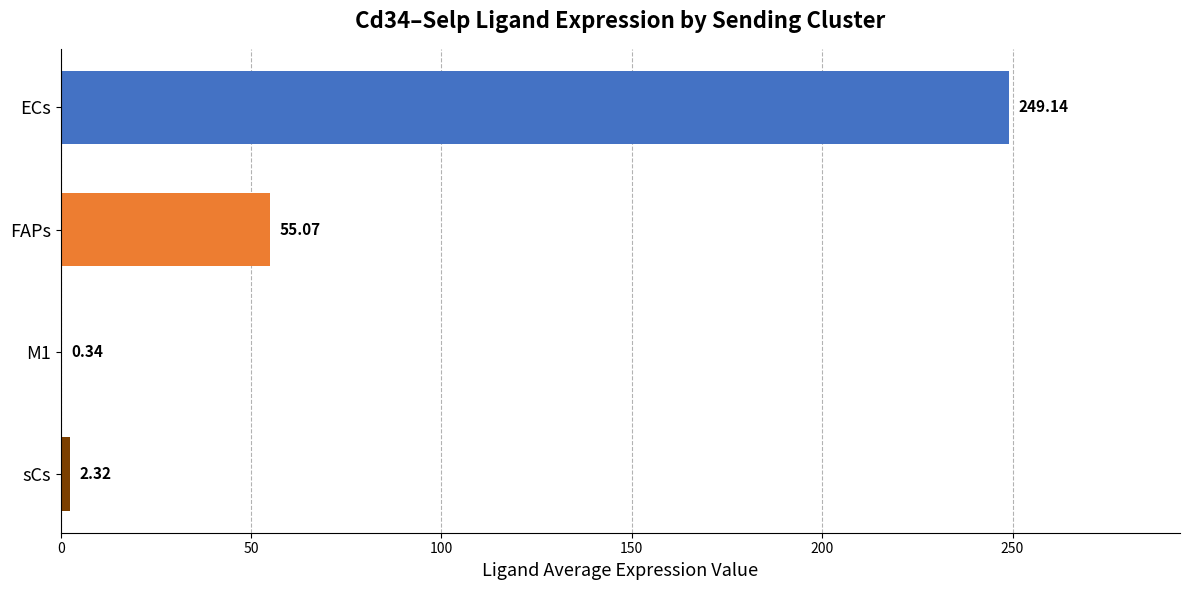

Which label corresponds to the largest value in the chart?

ECs